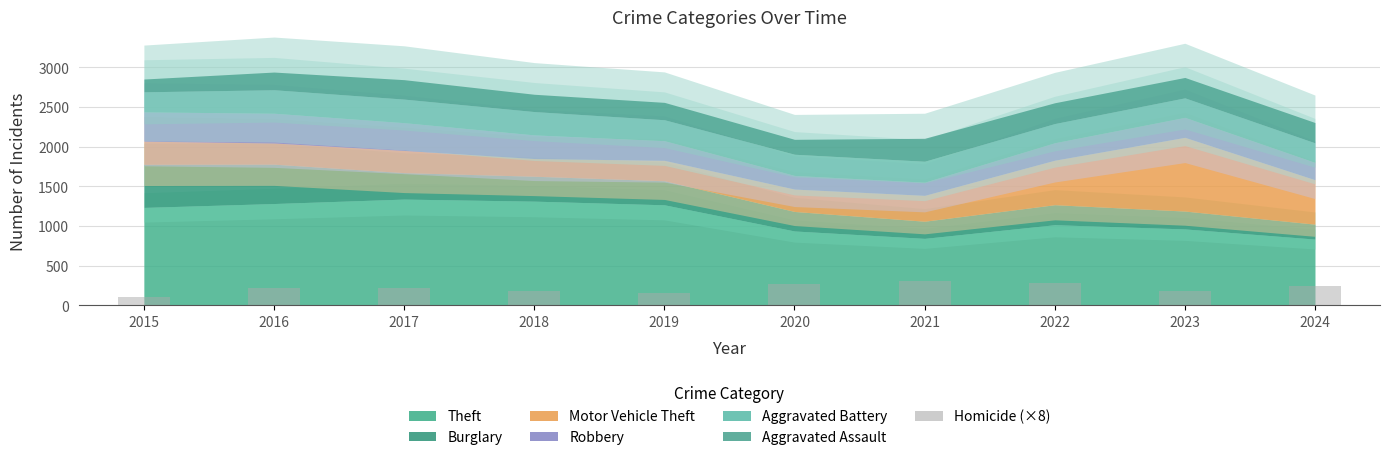

What is the value of the 6th bar from the left?

264